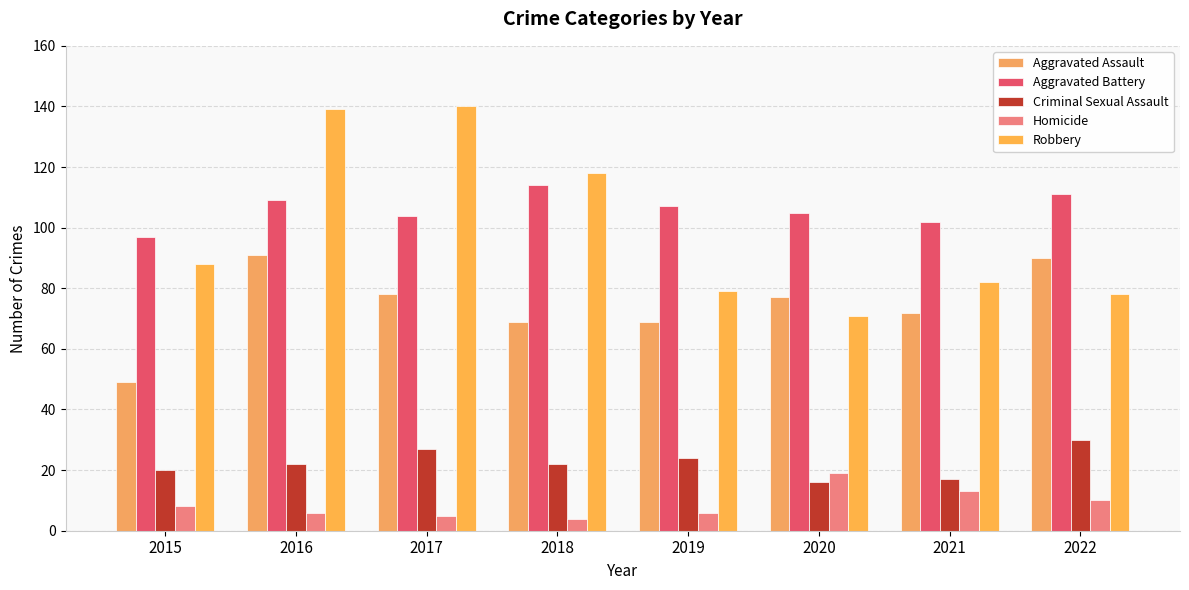

What is the average value of the Aggravated Assault series?

74